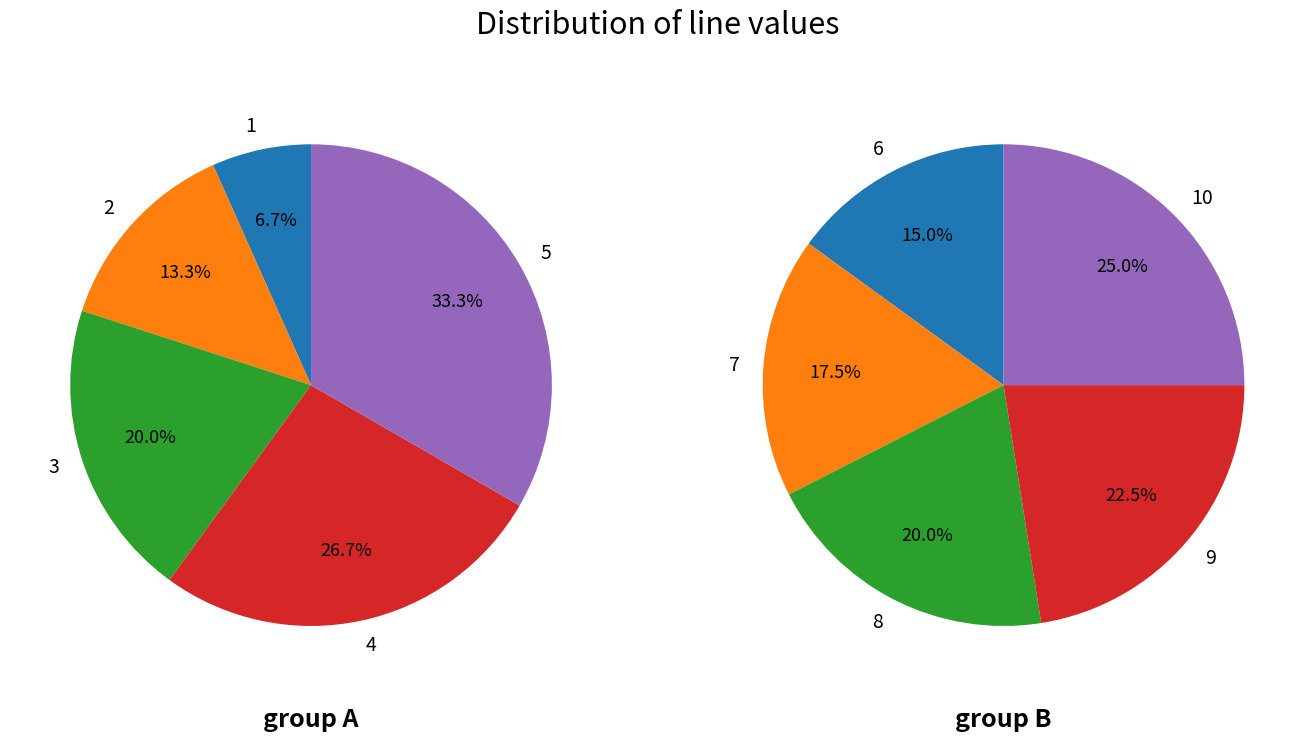

Between 5 and 4, which is larger?

5